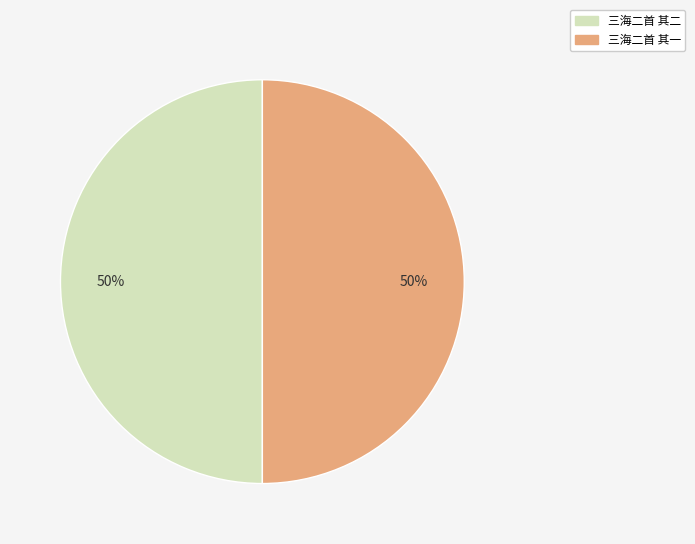

To the nearest percent, what is the average slice percentage?

50%